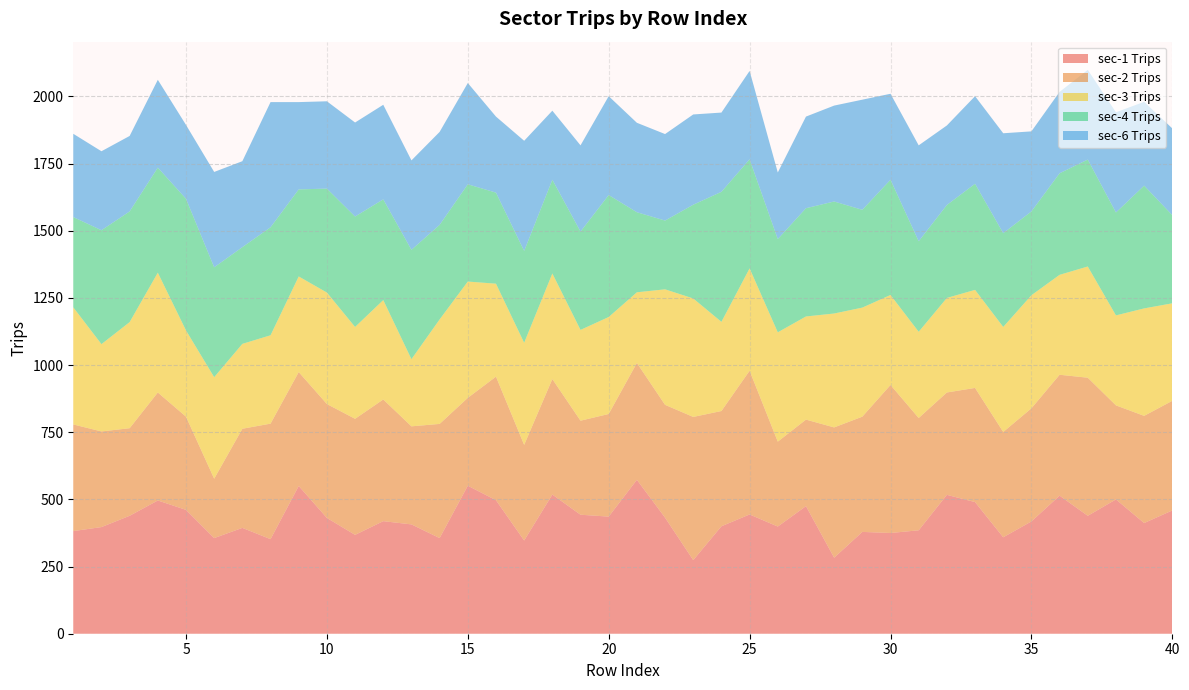

Reading right to left, extract all data points from this chart.

sec-1 Trips: 459	412	500	439	514	418	359	490	517	385	375	379	283	475	399	444	400	274	432	573	436	443	518	347	497	551	356	407	419	368	431	550	352	394	356	461	496	439	397	382
sec-2 Trips: 408	399	350	514	450	421	392	425	381	418	551	429	485	322	316	535	429	533	420	435	382	350	430	356	460	327	425	365	453	432	424	424	430	369	221	347	402	326	356	397
sec-3 Trips: 363	400	335	414	372	421	391	365	352	321	335	406	424	384	407	381	332	441	430	263	361	338	393	380	346	433	389	250	370	342	415	356	329	316	378	321	446	395	325	436
sec-4 Trips: 328	457	383	398	378	312	349	395	346	337	429	364	417	403	347	406	484	349	256	298	454	366	349	342	339	362	352	407	375	411	387	324	402	360	409	490	391	412	424	336
sec-6 Trips: 323	312	373	334	303	298	372	326	296	357	320	410	357	341	248	329	295	336	322	333	368	321	257	410	283	377	346	333	352	350	325	325	466	320	355	275	327	281	294	310